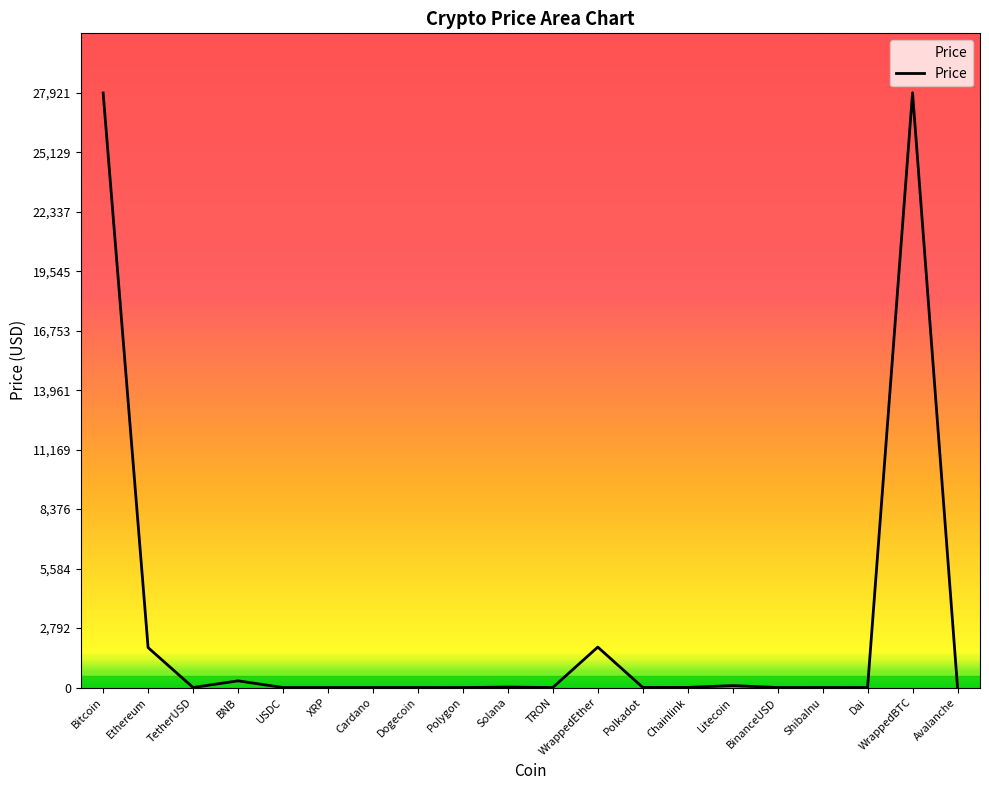

Between BNB and WrappedEther, which is larger?

WrappedEther